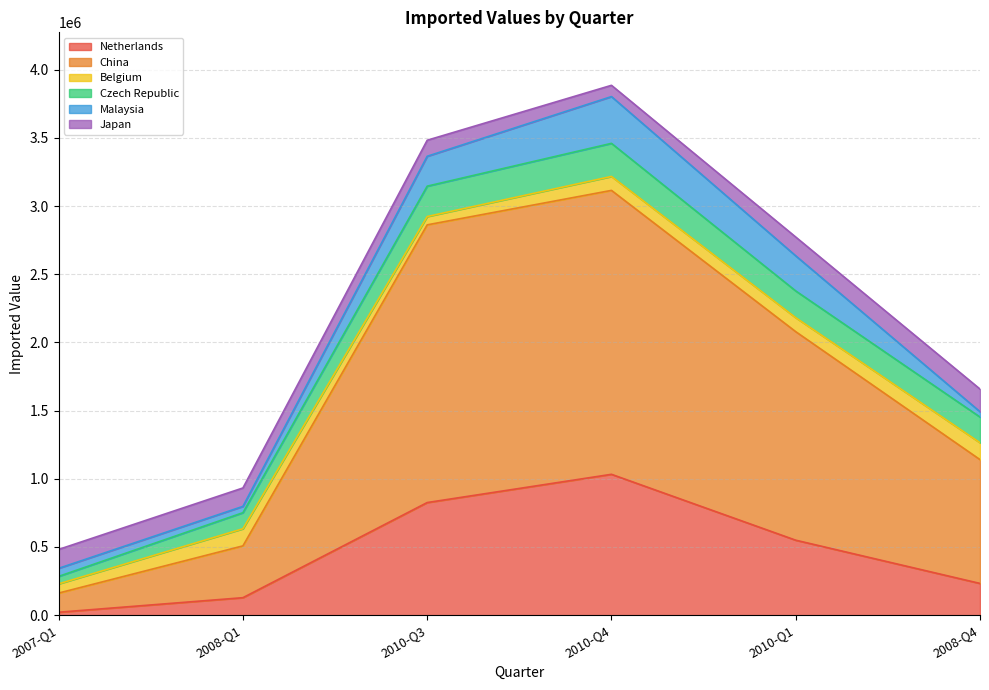

Does the chart display data point markers on the line(s)?

No